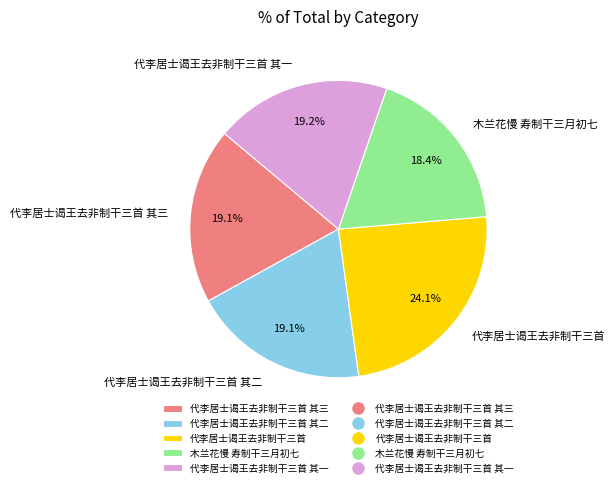

To the nearest percent, what portion does 代李居士谒王去非制干三首 其二 represent?

19%